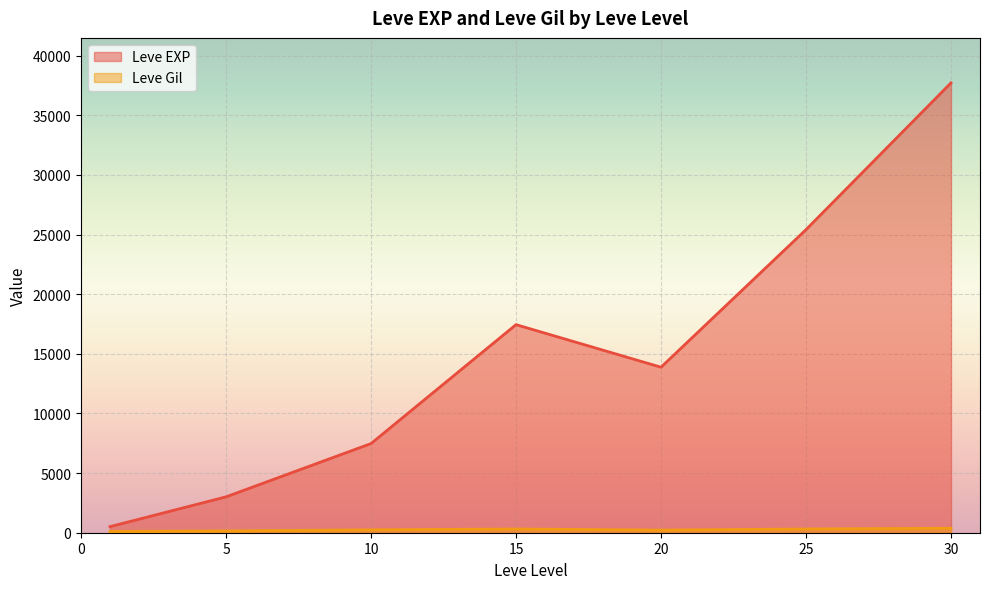

At which category is the sum across all series the highest?

30